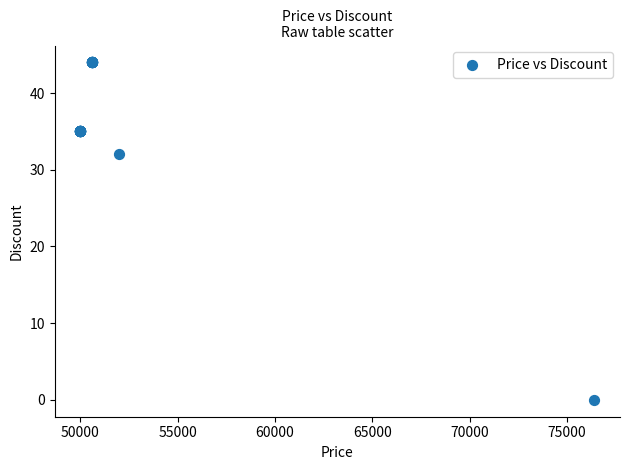

What Y value in the scatter plot is closest to 22?

32